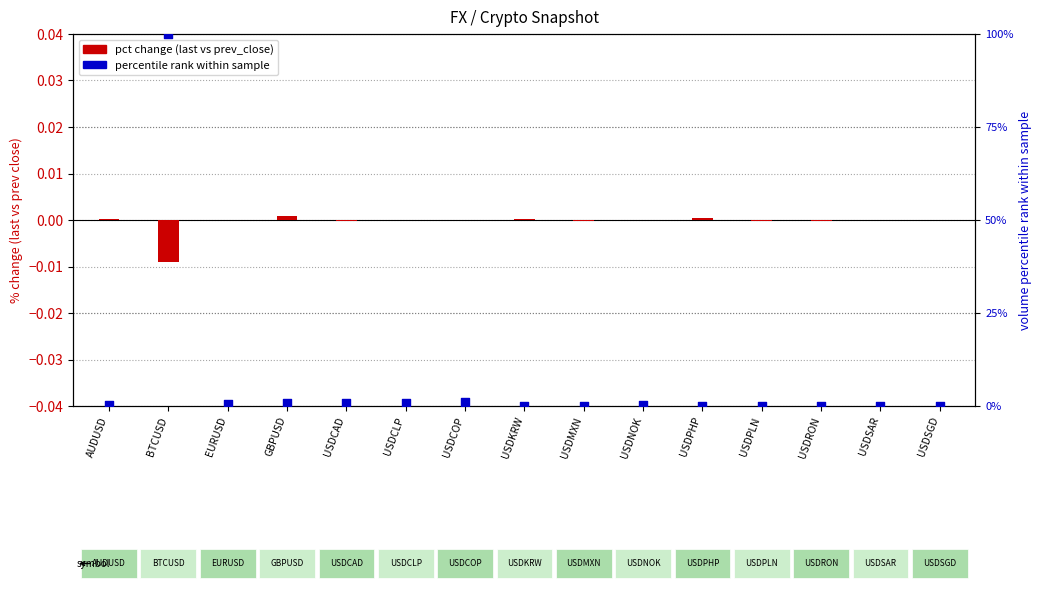

Is the value of pct change (last vs prev_close) at USDRON greater than the value of percentile rank within sample at USDPHP?

No